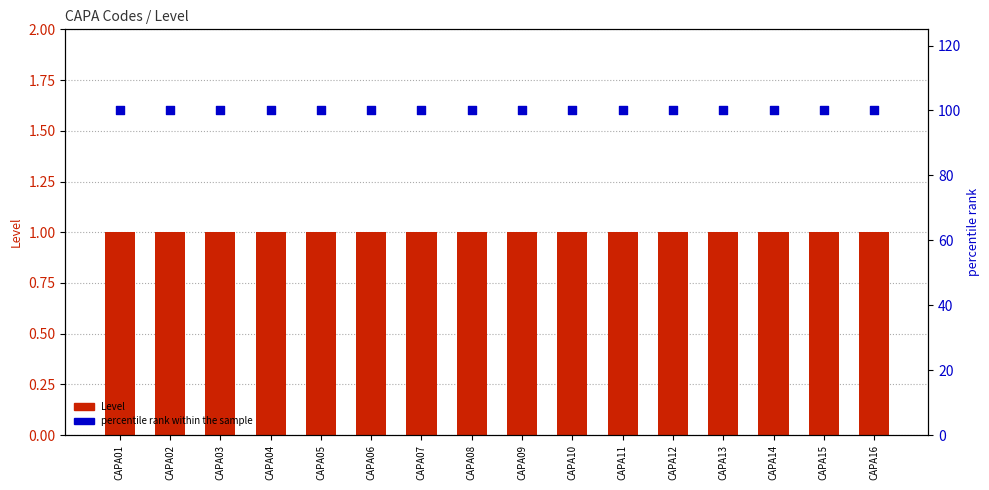

Is the value of Level at CAPA02 greater than the value of percentile rank within the sample at CAPA03?

No